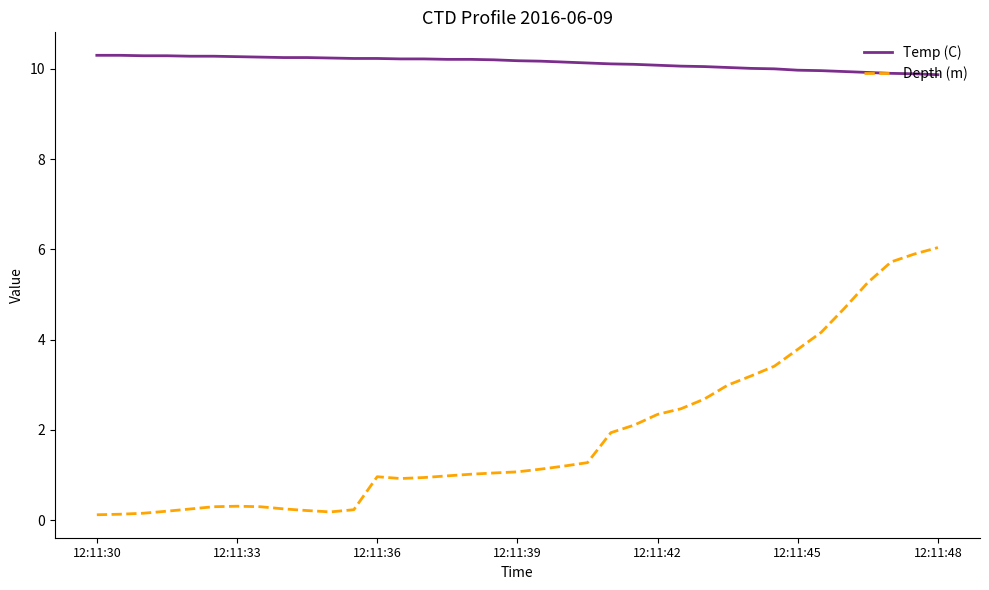

What are all the series names shown in the legend?

Temp (C), Depth (m)